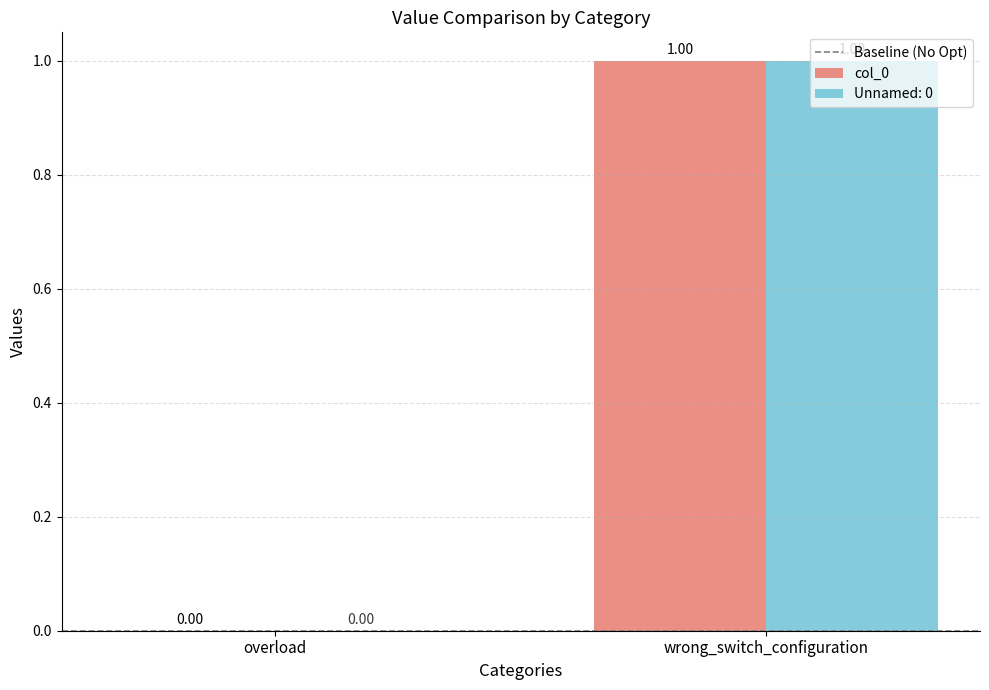

At which category is the sum across all series the highest?

wrong_switch_configuration